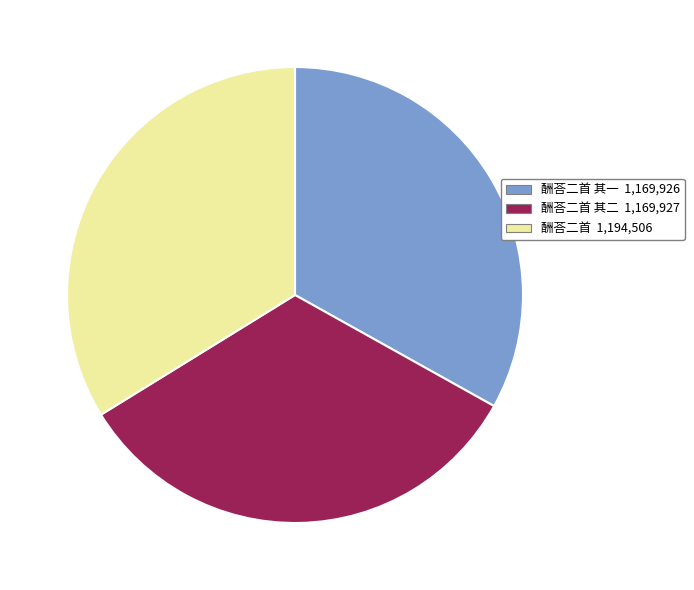

Does any single category account for the majority?

No